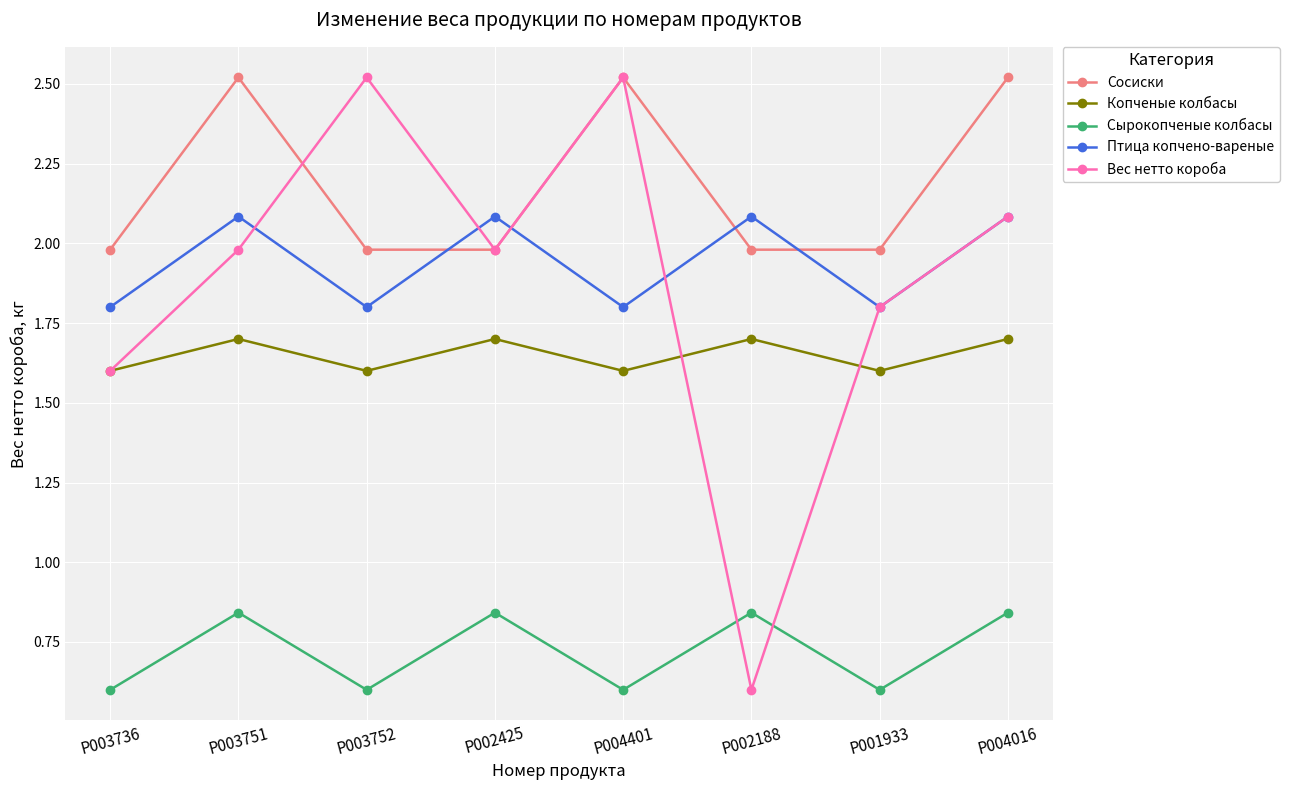

How many data points in Вес нетто короба are above 1?

7